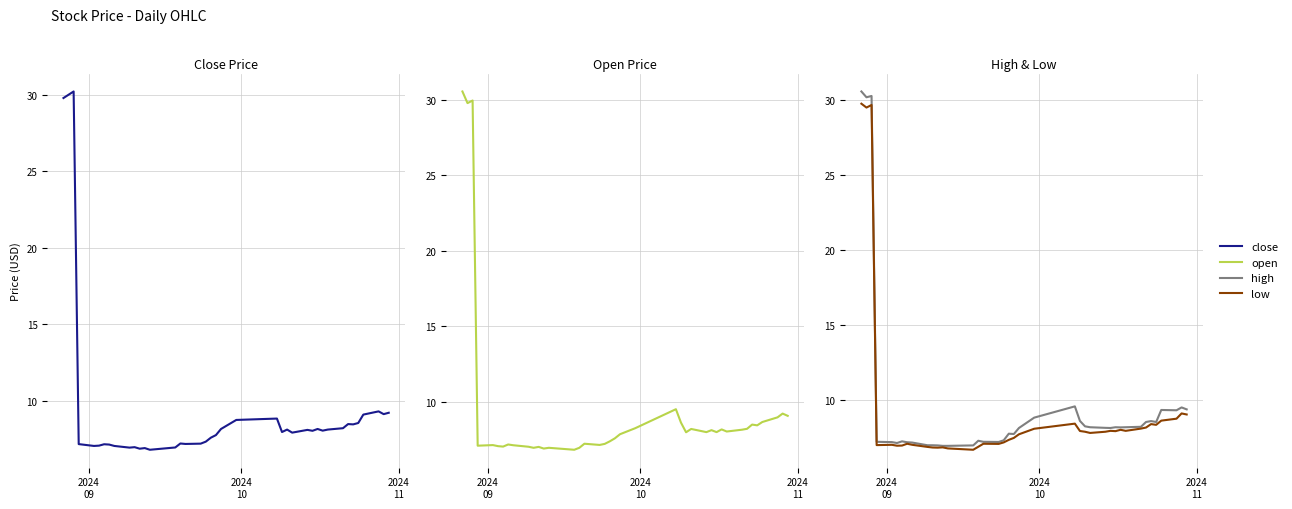

In low, how many points are higher than both neighbors (excluding endpoints)?

10